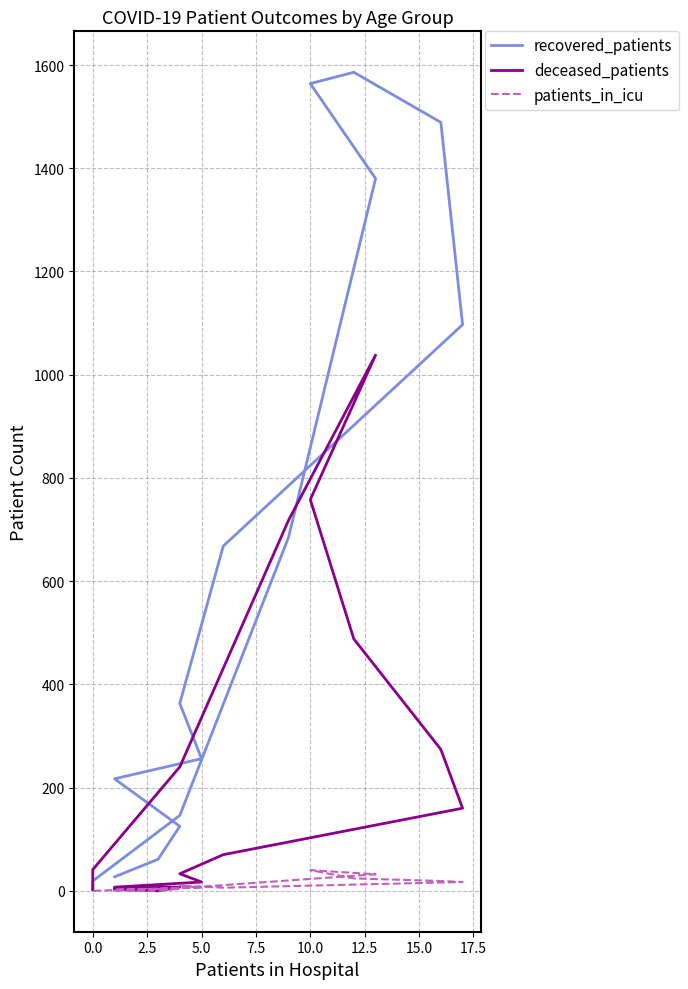

True or false: patients_in_icu has more than 2 points higher than both neighbors.

True